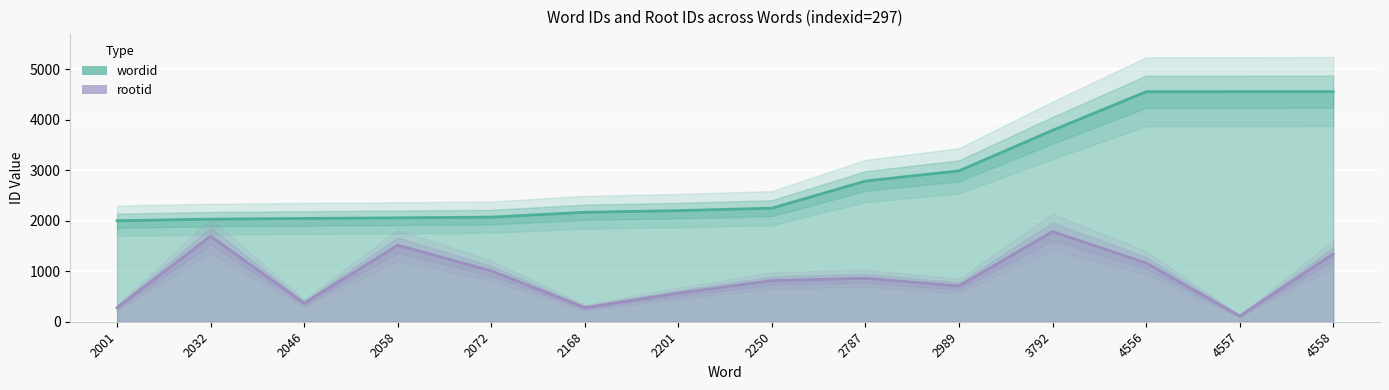

Rank the series by their average value, from highest to lowest.

wordid, rootid